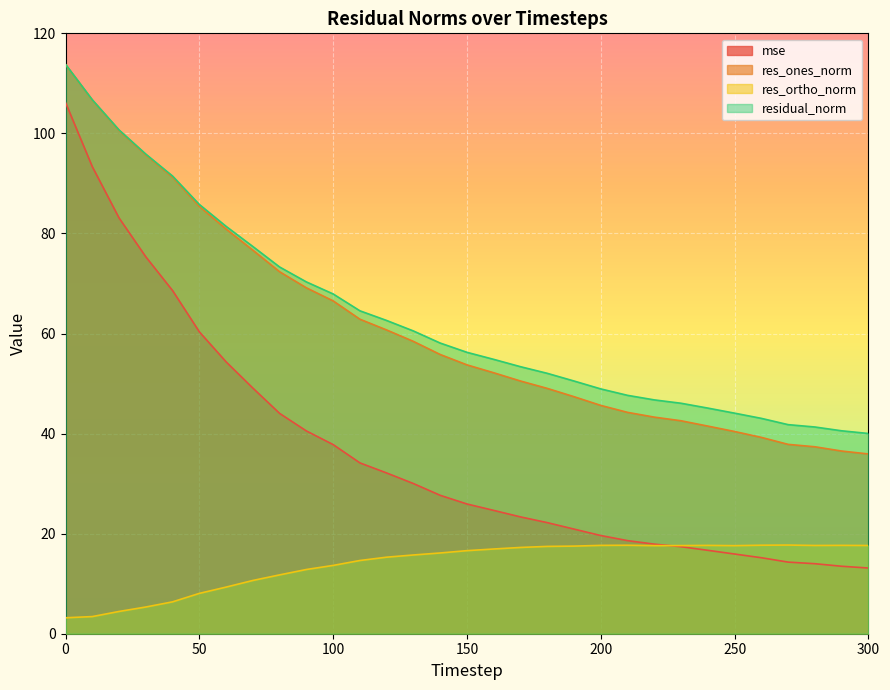

At which category does res_ortho_norm reach its first local valley?

220